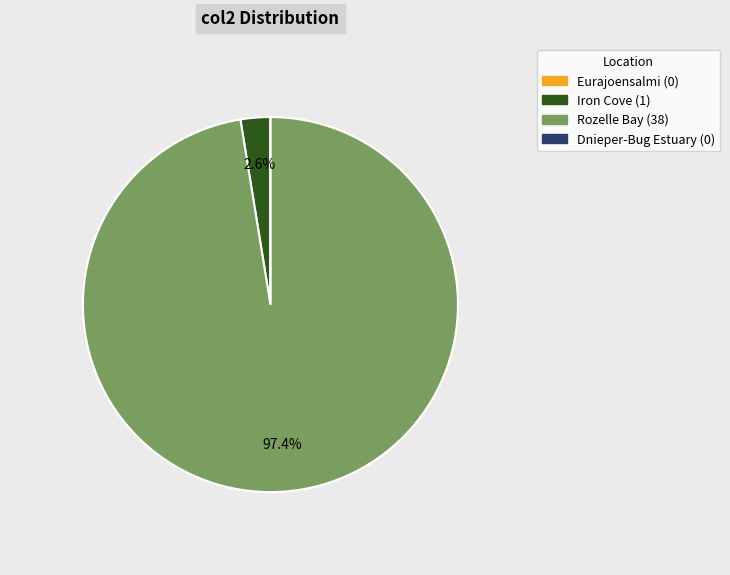

Is there any slice that represents more than half of the pie?

Yes